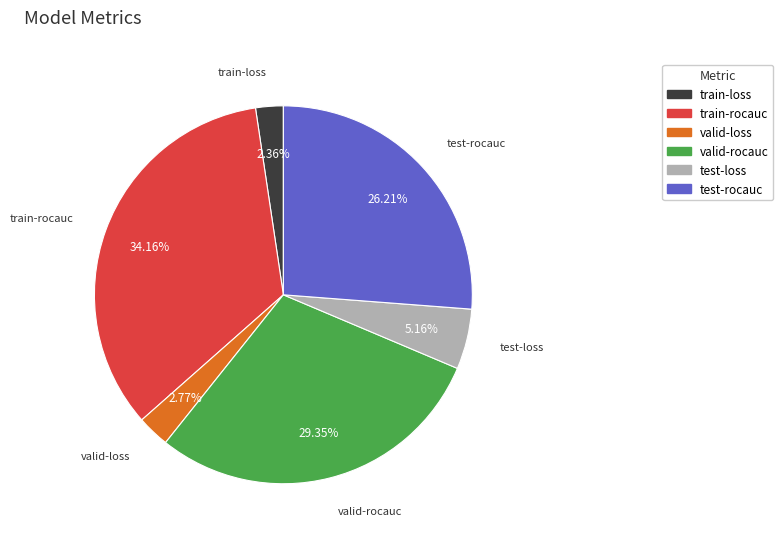

To the nearest percent, what is the average slice percentage?

17%